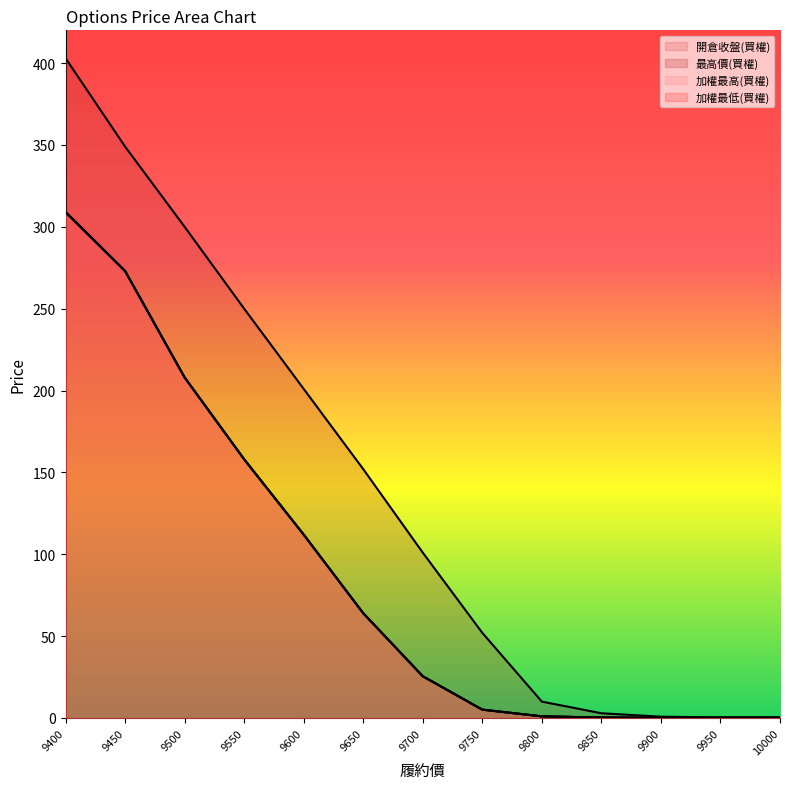

What is the difference between the maximum and second lowest values in the 加權最高(買權) series?

308.8